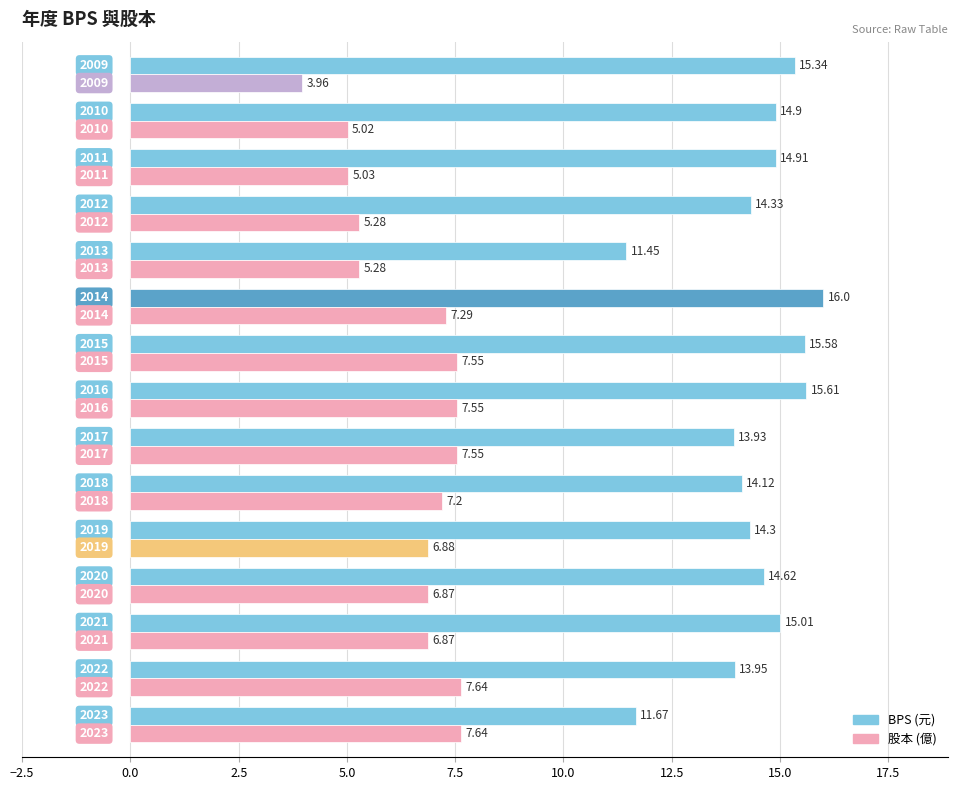

List the series in order of their peak value, lowest first.

股本 (億), BPS (元)